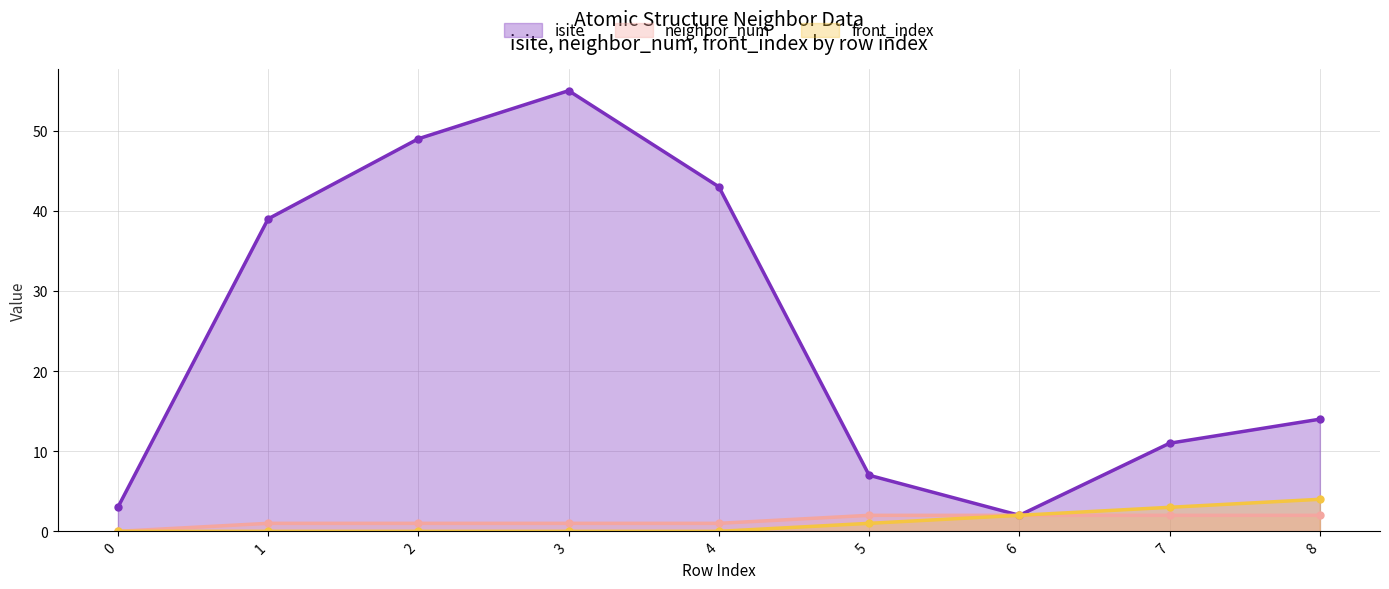

True or false: neighbor_num and front_index cross at least once.

False